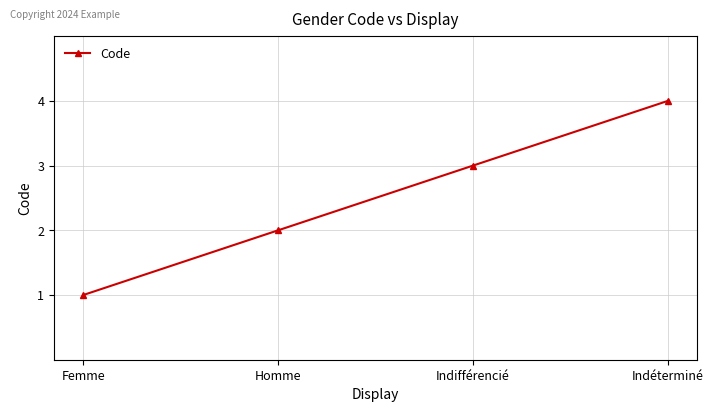

What is the sum of the values at Indéterminé and Femme?

5